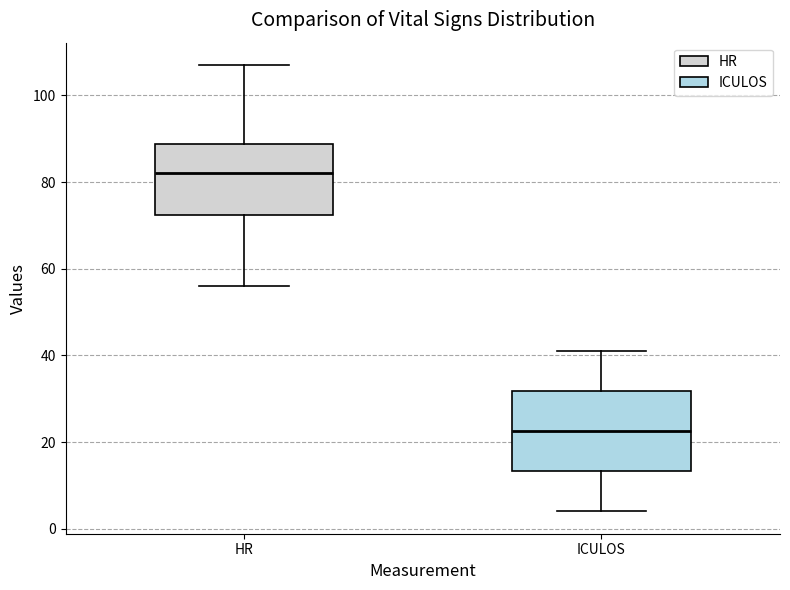

Comparing the boxes themselves (not the whiskers), which one is the tallest?

ICULOS